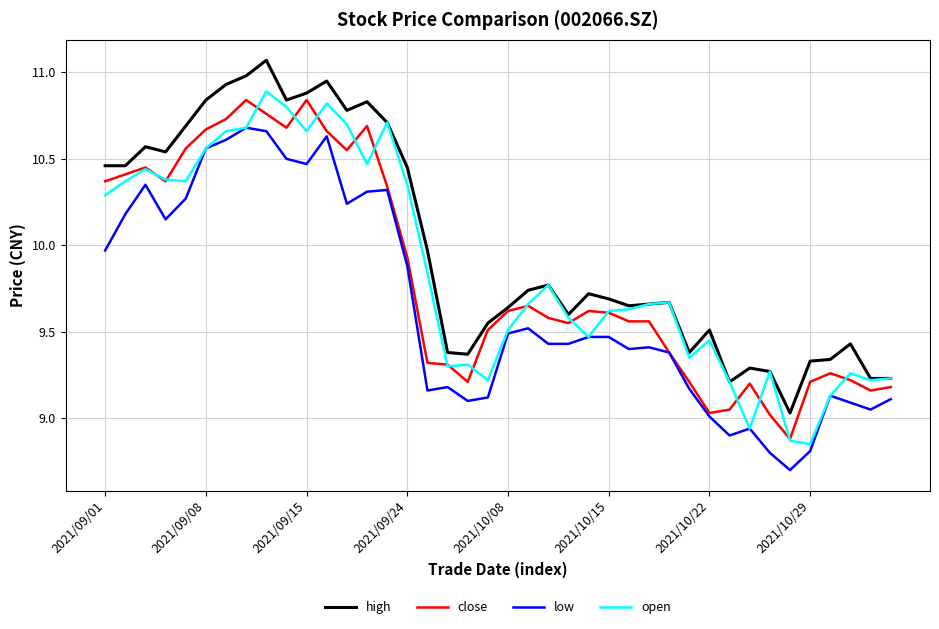

True or false: low and high cross at least once.

False